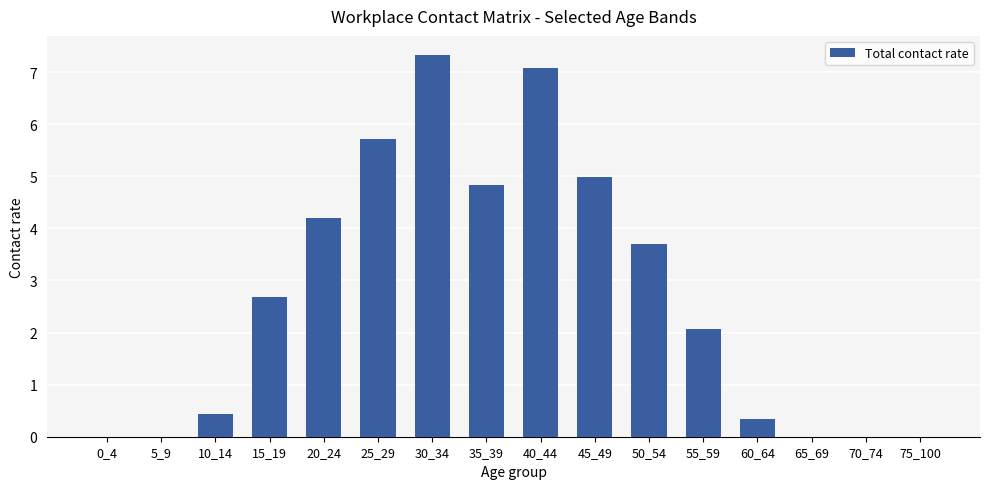

True or false: the data shows 1.7 at 15_19.

False